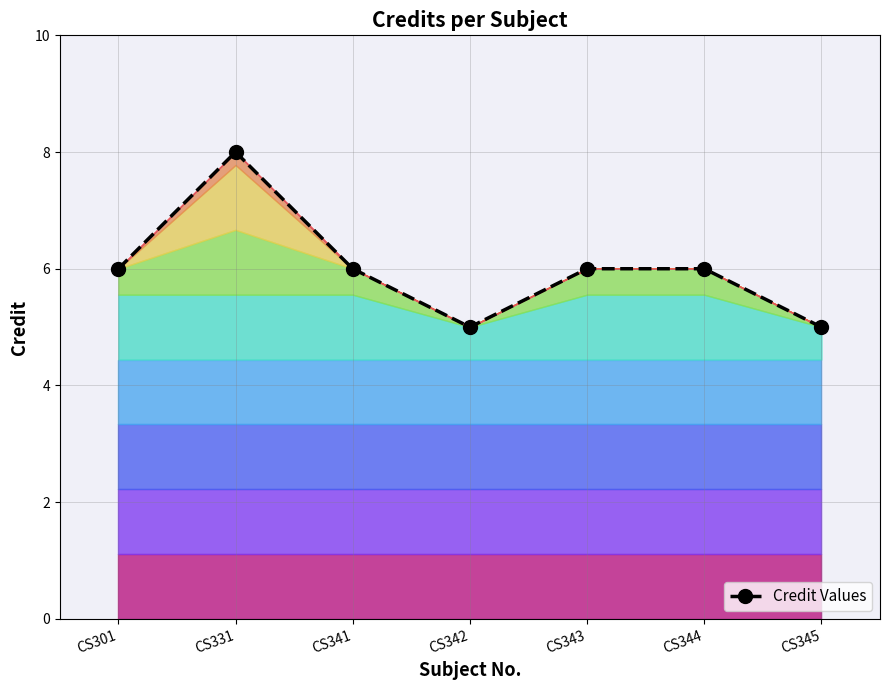

Reading right to left, extract all data points from this chart.

CS345=5	CS344=6	CS343=6	CS342=5	CS341=6	CS331=8	CS301=6